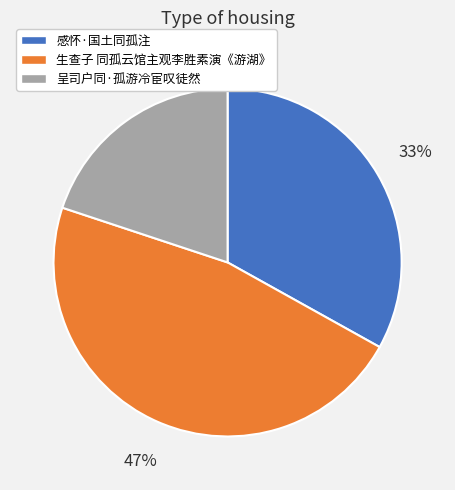

Is 呈司户同·孤游冷宦叹徒然 the majority of the pie?

No